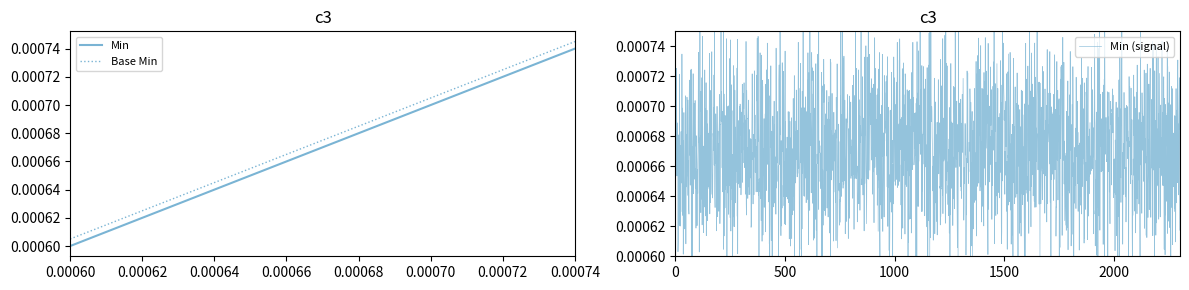

Rank the series at 0.00060 from lowest to highest value.

Min, Base Min